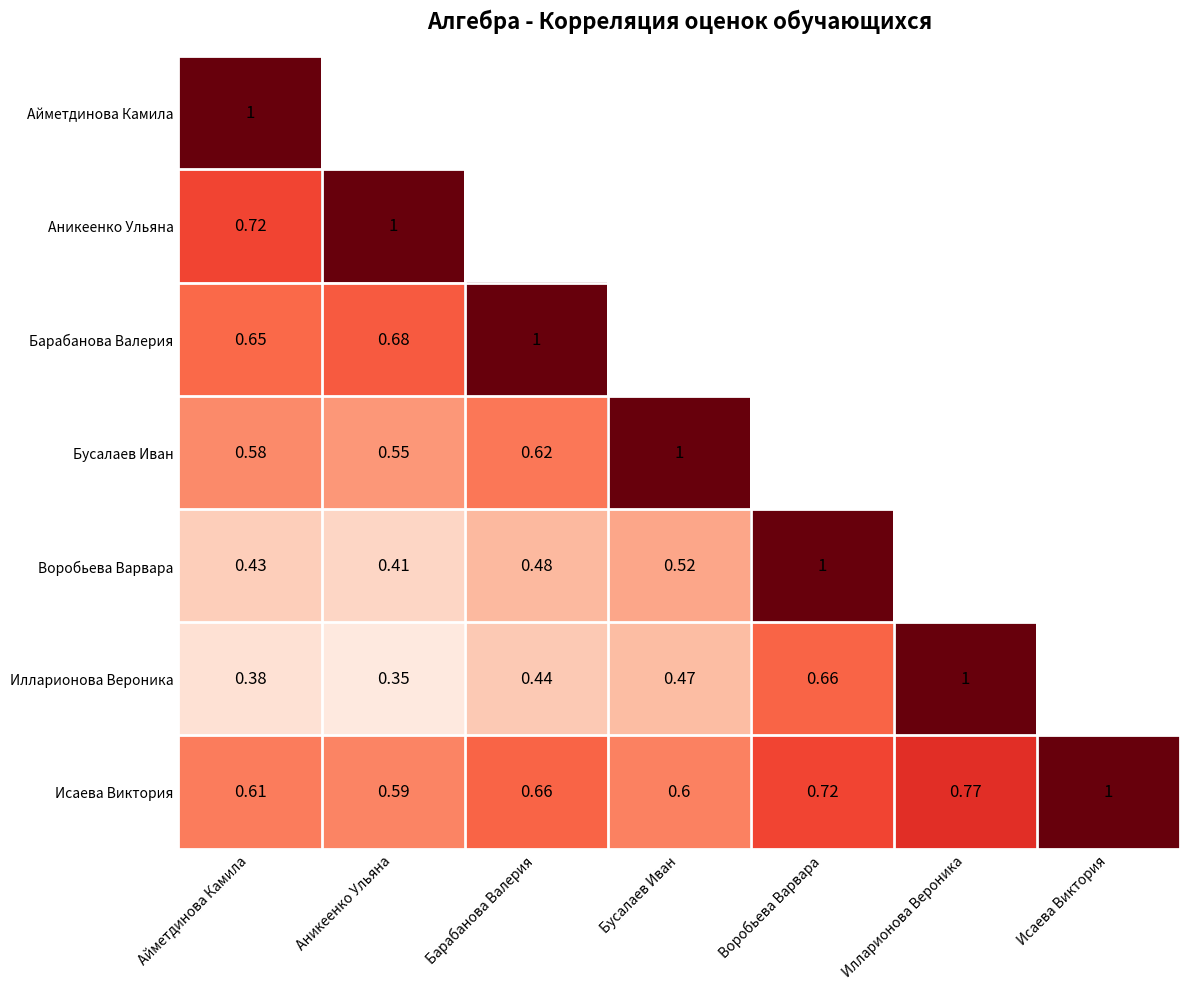

Is the value of Илларионова Вероника at Бусалаев Иван greater than the value of Барабанова Валерия at Айметдинова Камила?

No